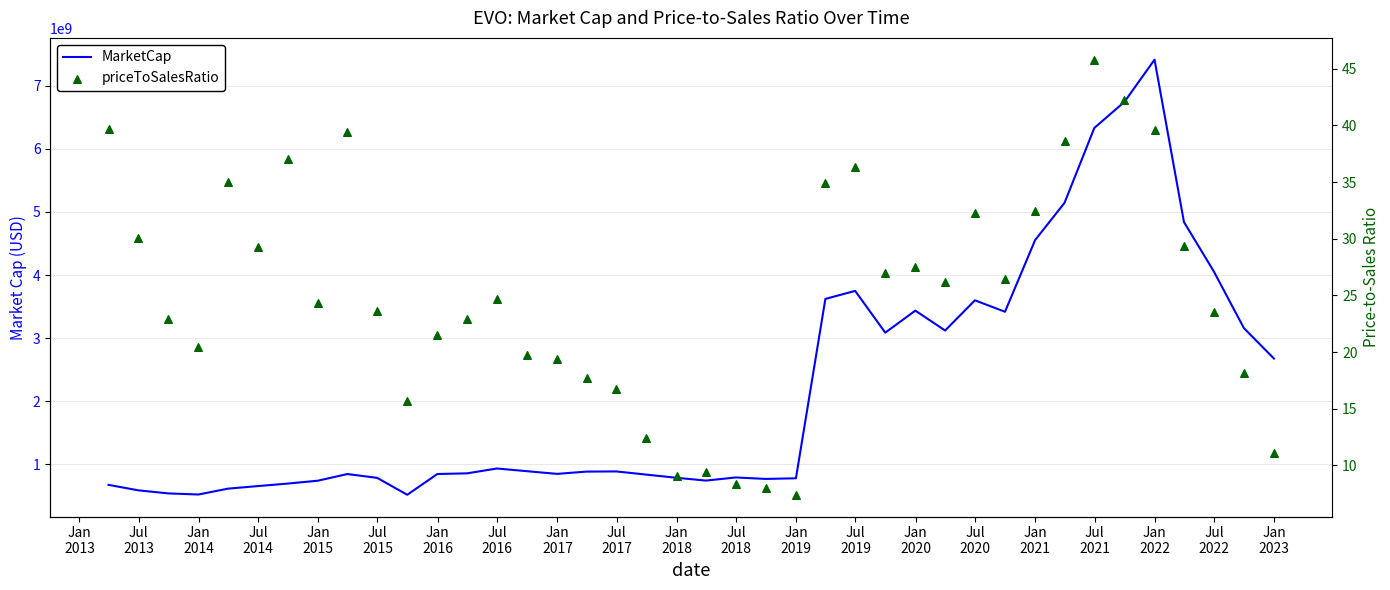

Which series reaches the minimum Y coordinate?

priceToSalesRatio